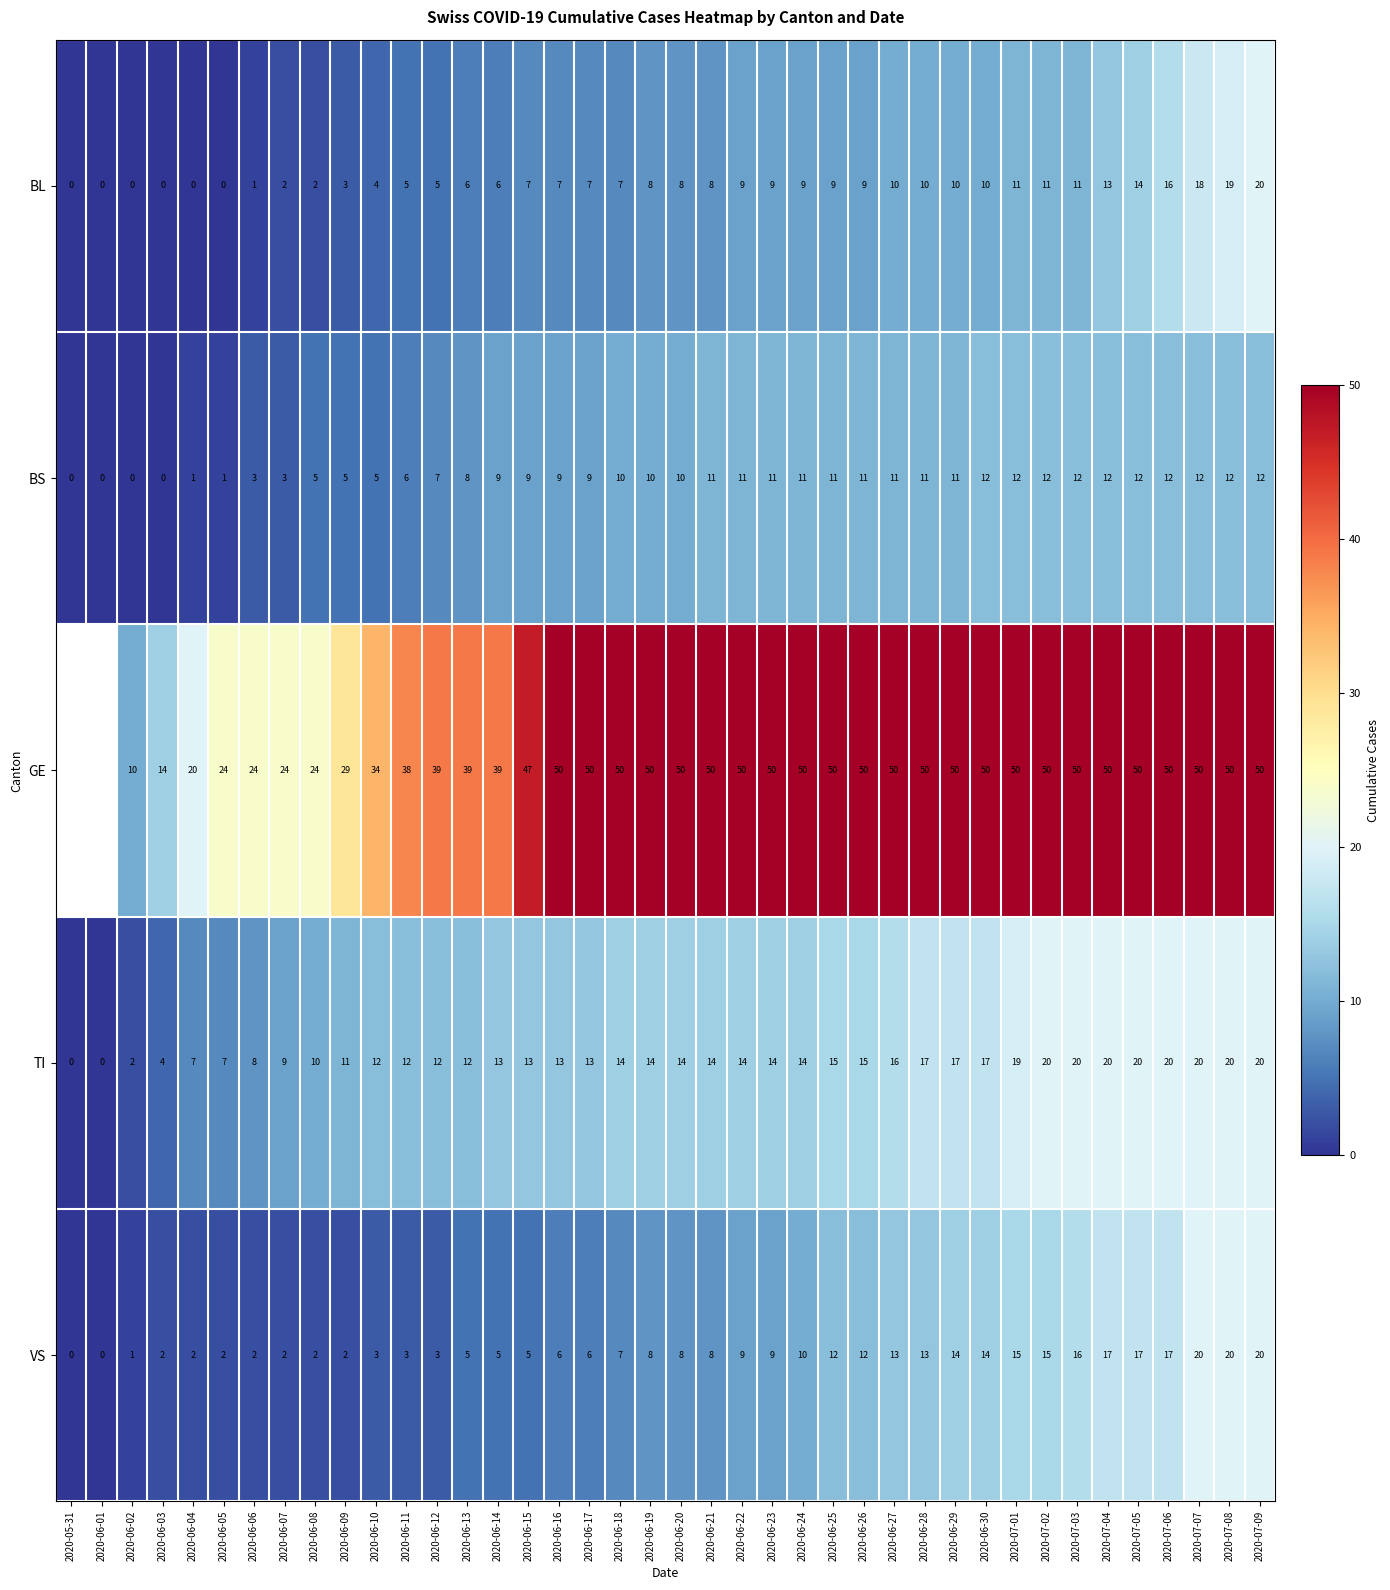

Is the value of VS at 2020-06-29 greater than the value of BL at 2020-06-23?

Yes